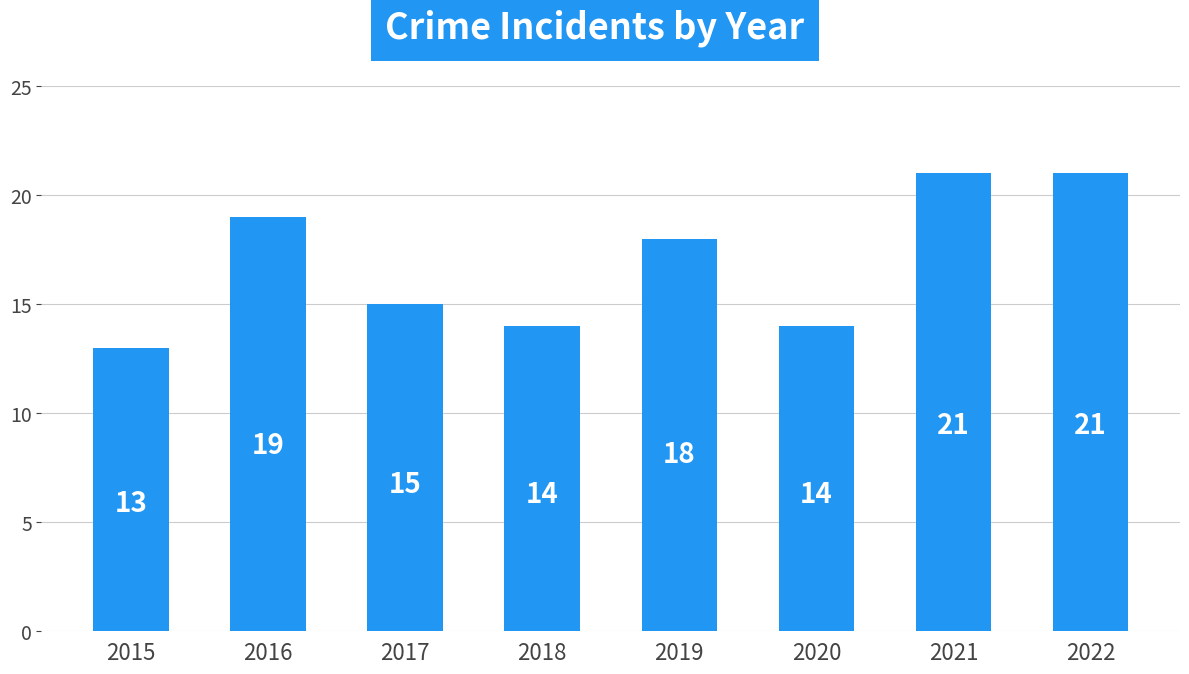

The chart shows a value of 15 at 2017. True or false?

True